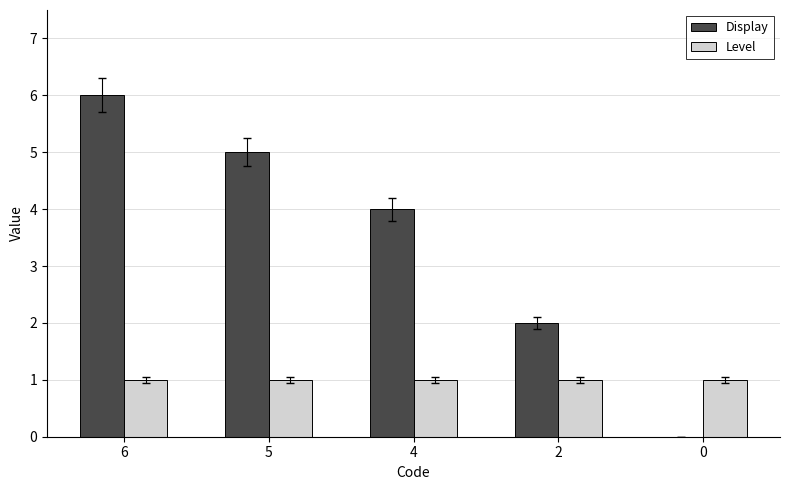

What is the total value across all series at 0?

1